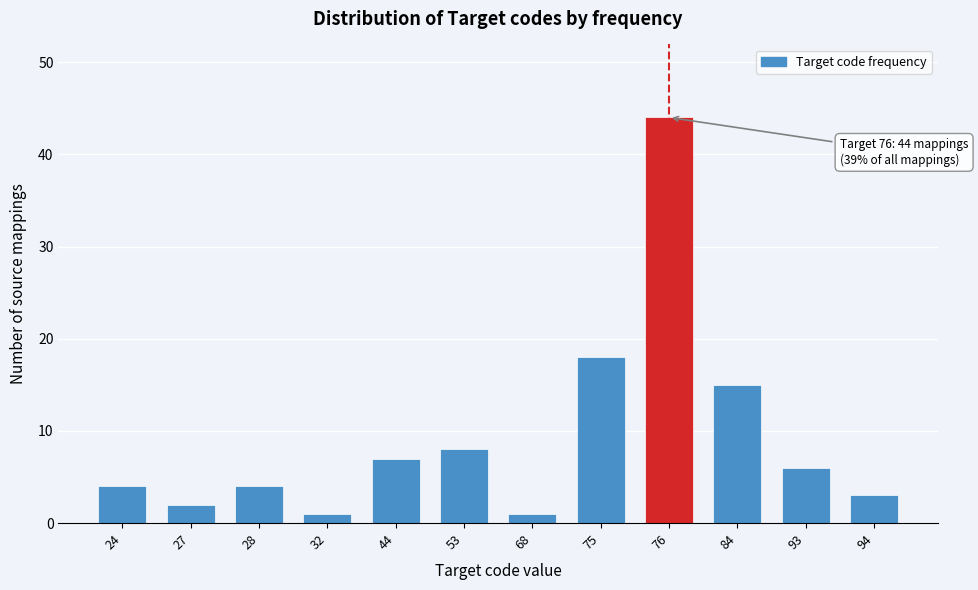

Reading left to right, extract all data points from this chart.

24=4	27=2	28=4	32=1	44=7	53=8	68=1	75=18	76=44	84=15	93=6	94=3